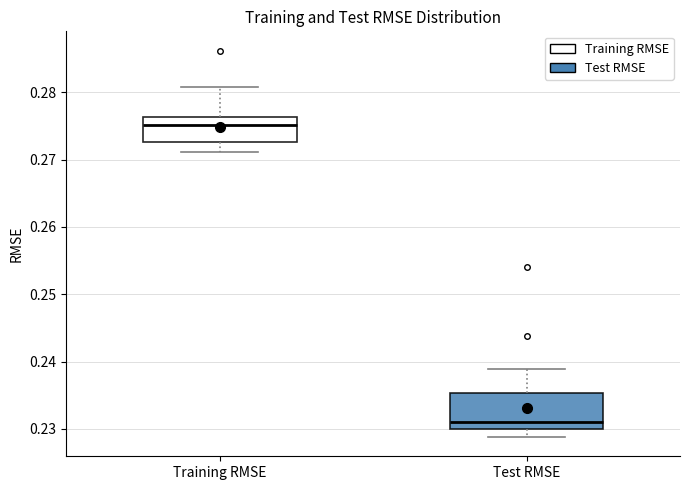

Where does the lower whisker of the box for Training RMSE end on the y-axis? The values are not printed on the chart, so give them approximately, as read against the axis.

0.271